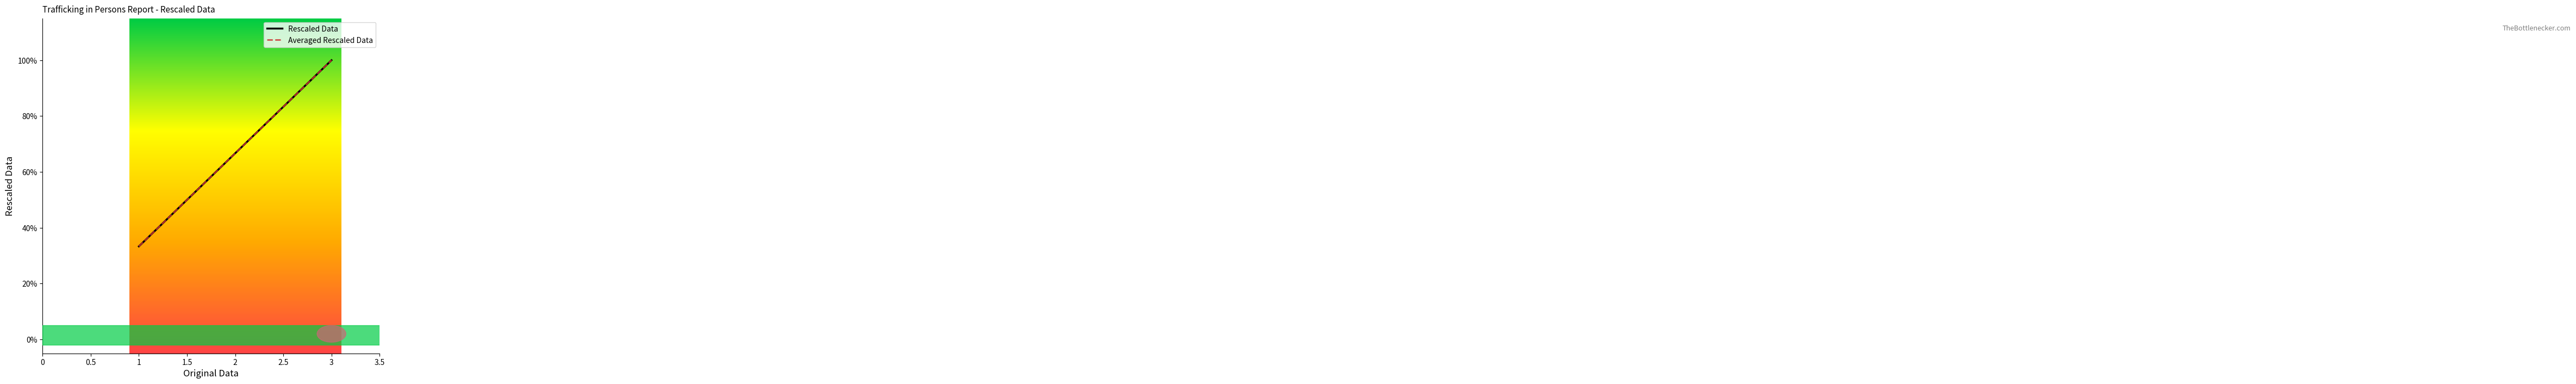

Which series has the largest range (max minus min)?

Rescaled Data